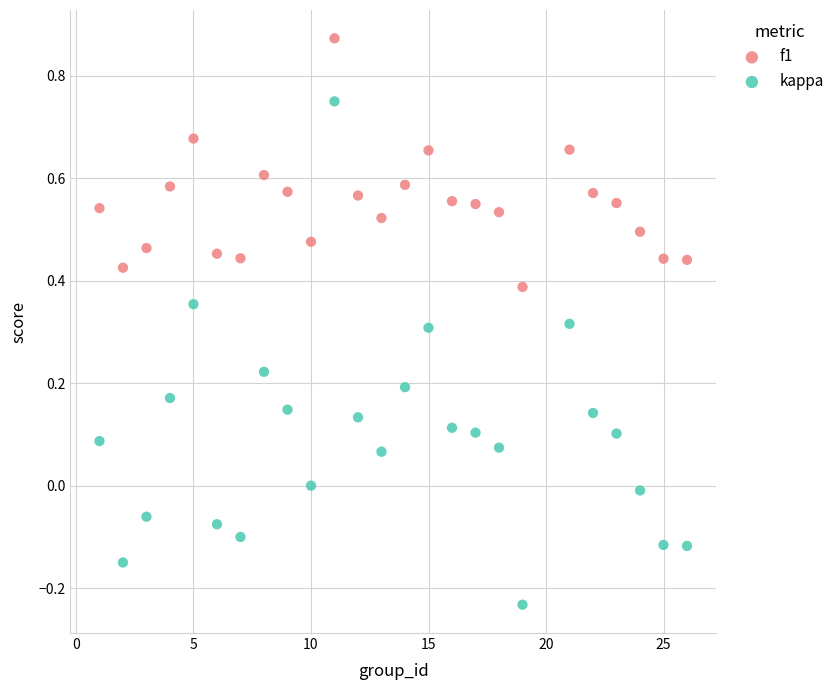

Which series has the widest spread of Y values?

kappa